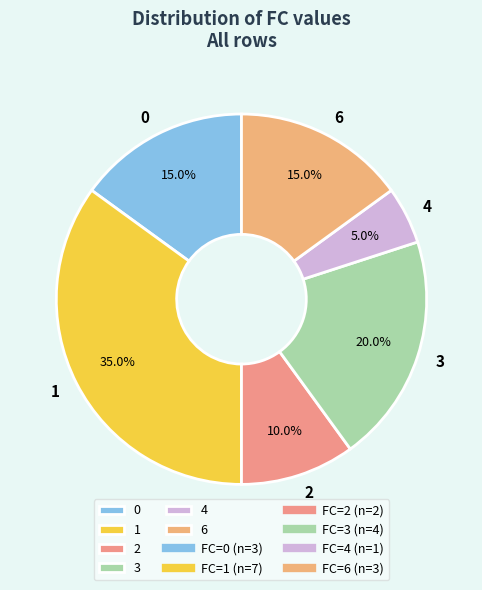

Which category has the biggest portion of the pie?

1